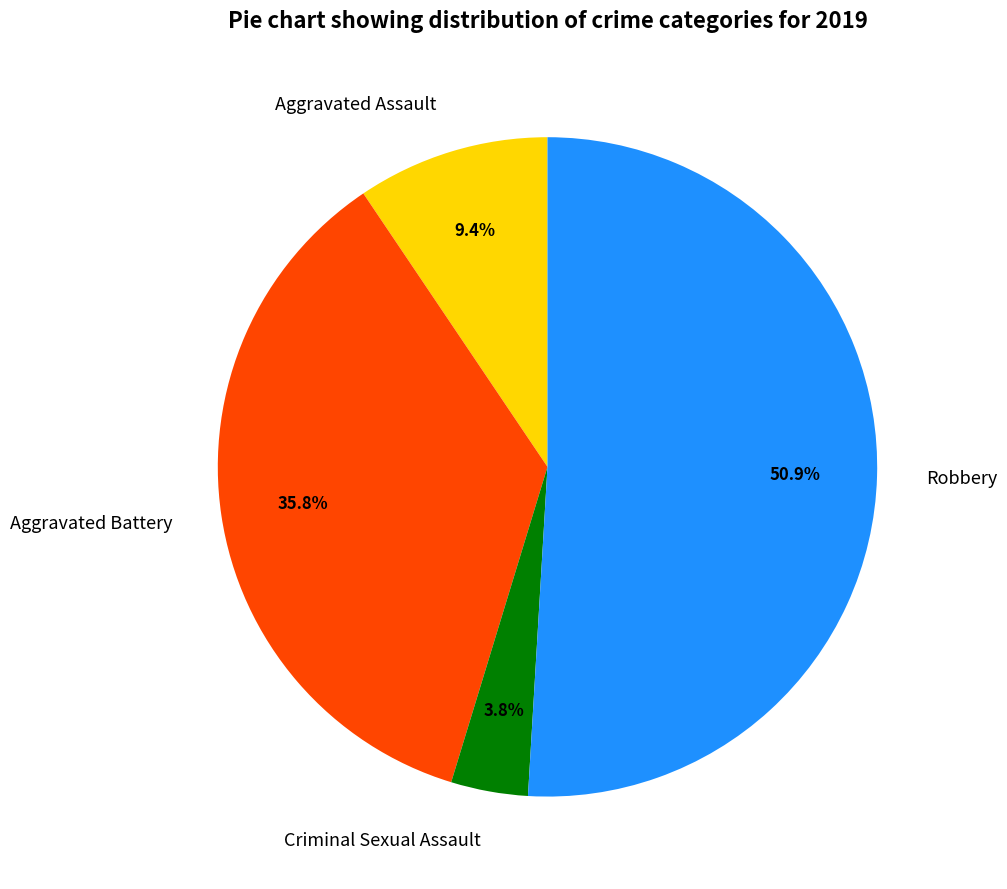

Between Robbery and Criminal Sexual Assault, which is larger?

Robbery